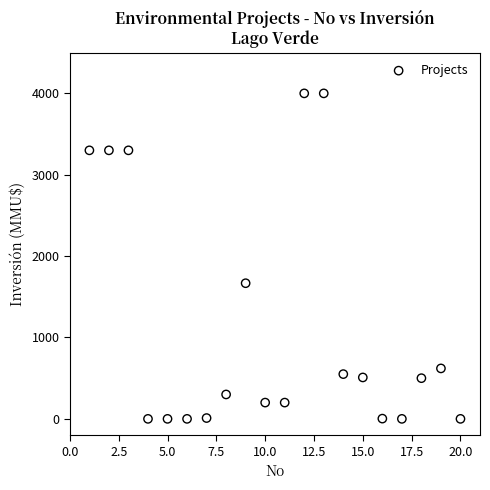

What is the range of Y values (max minus min)?

4000